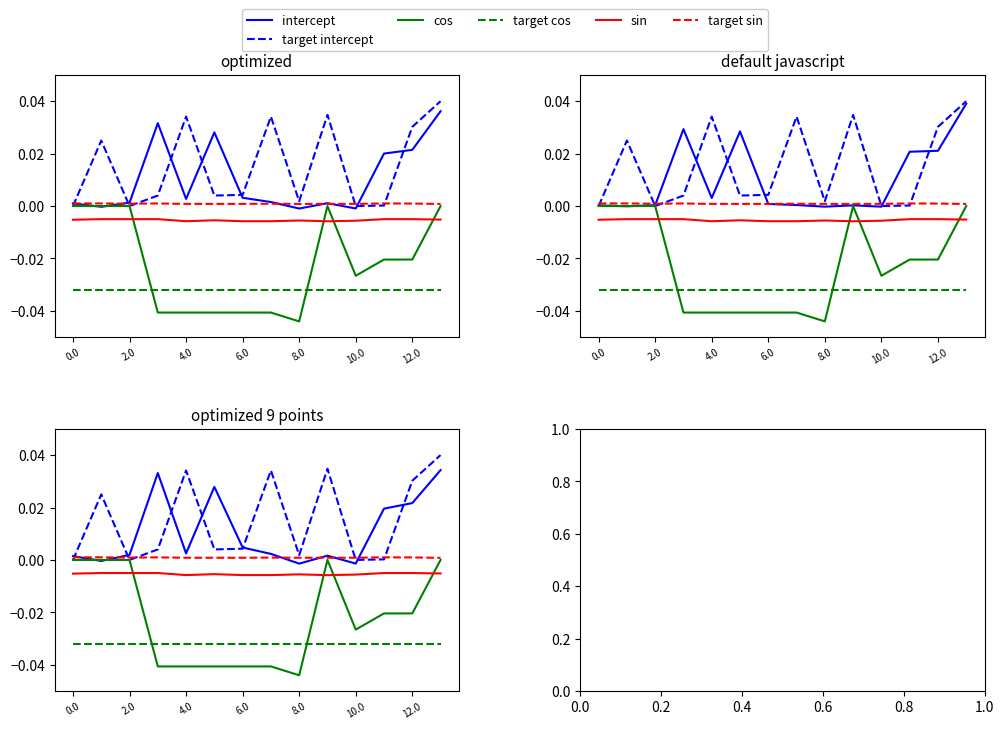

True or false: cos and intercept cross at least once.

True